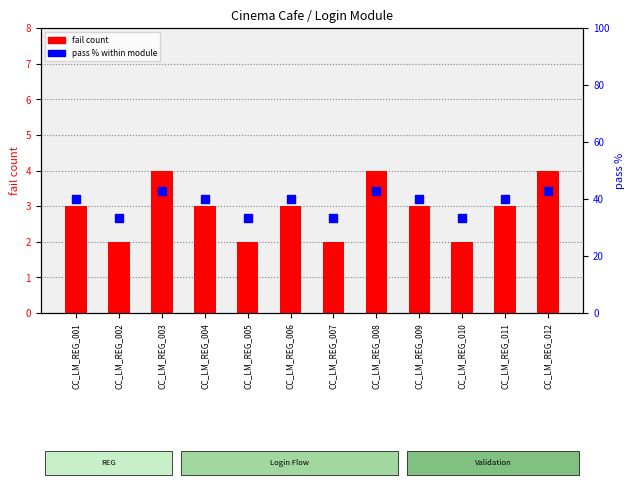

At how many categories does at least one series exceed 40?

3